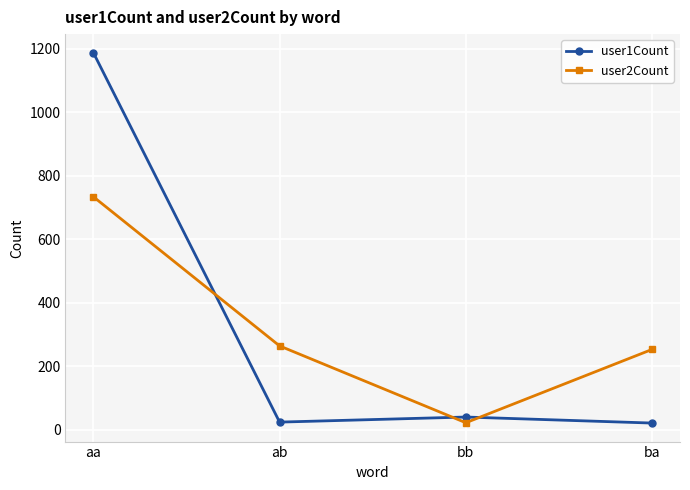

What is the sum of the user2Count values at bb and ab?

286